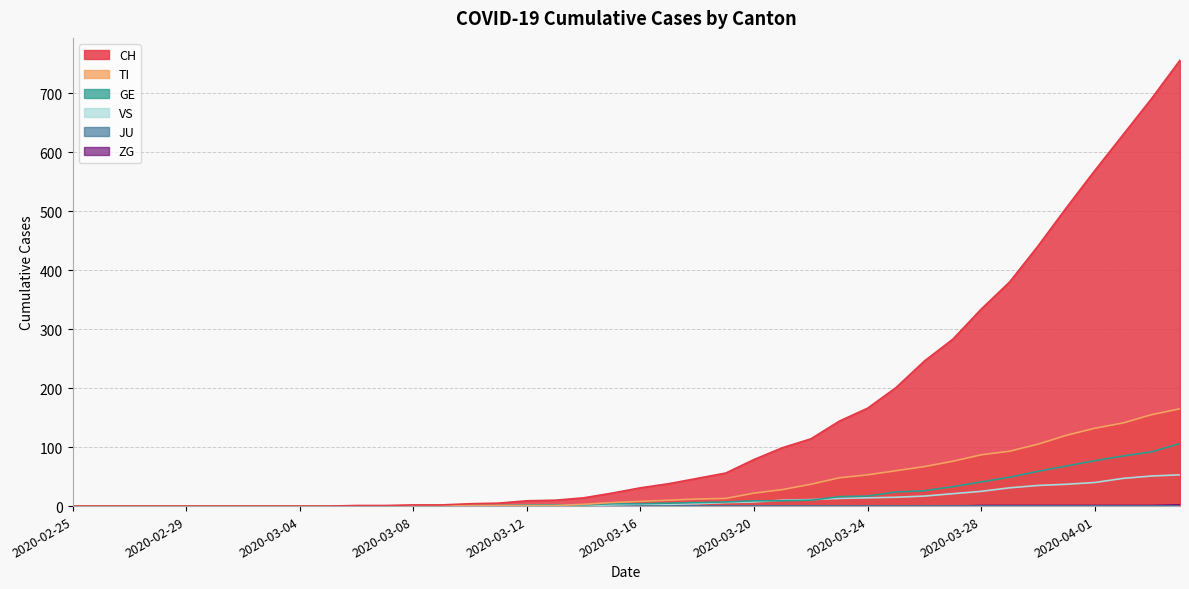

How many lines are shown in the chart?

6